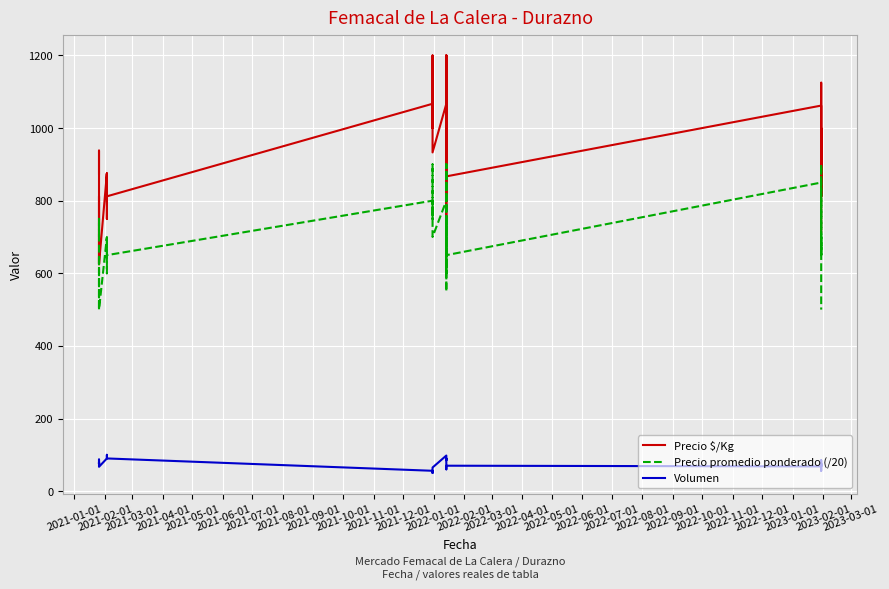

What is the value of the Precio promedio ponderado (/20) point at the 6th from the left?

600